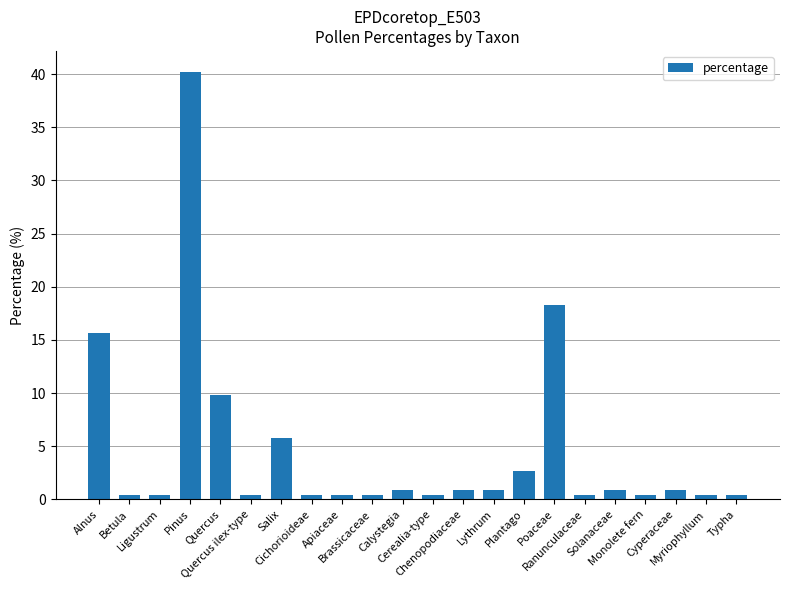

Between Calystegia and Quercus ilex-type, which is larger?

Calystegia